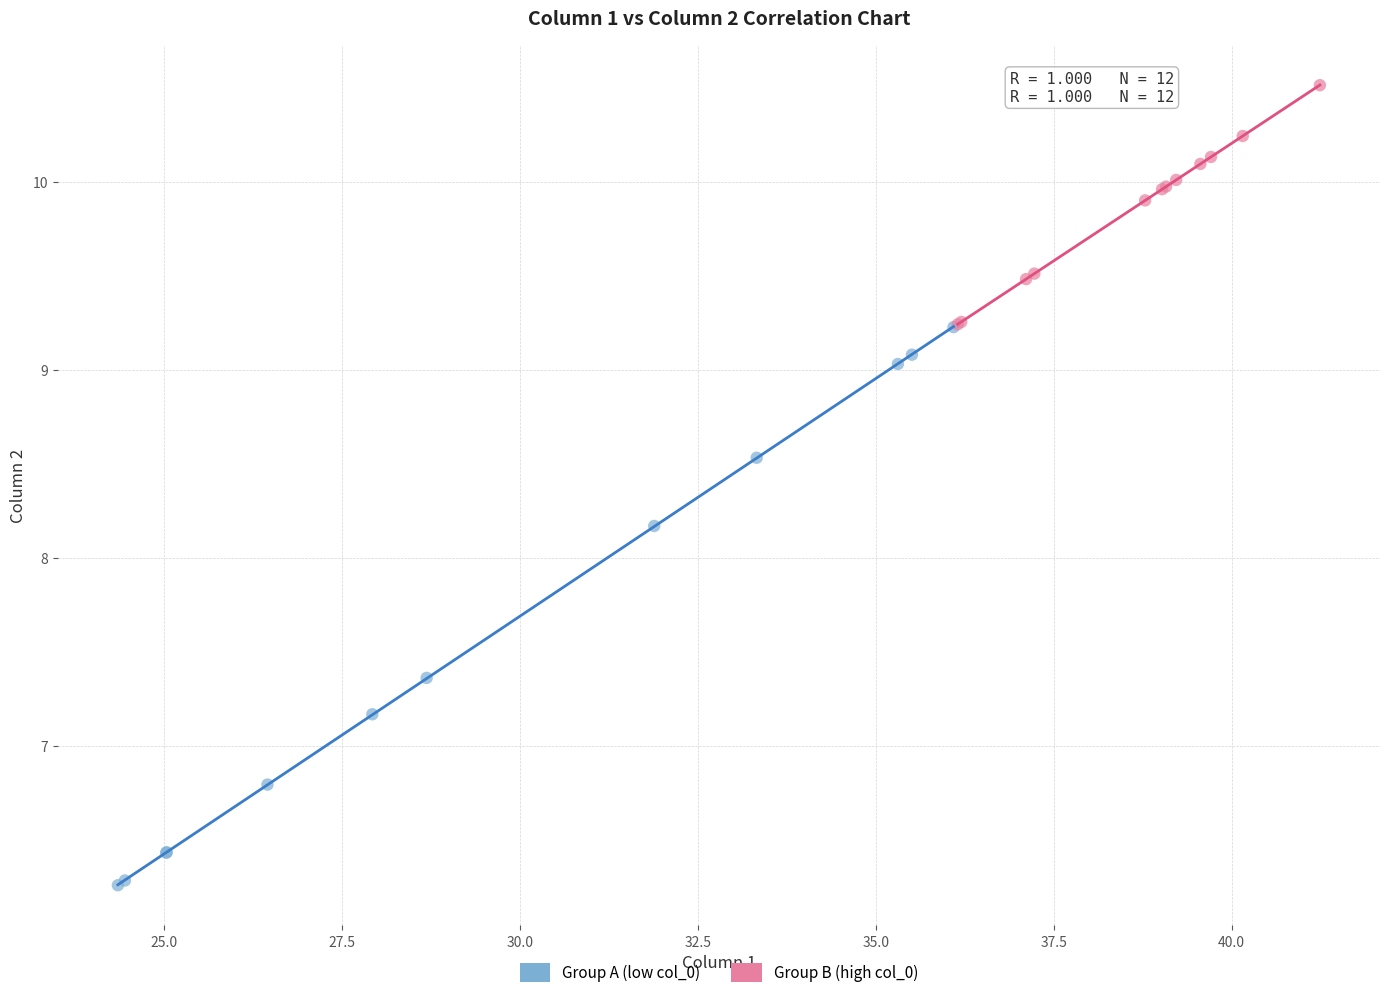

Which series reaches the minimum Y coordinate?

Group A (low col_0)